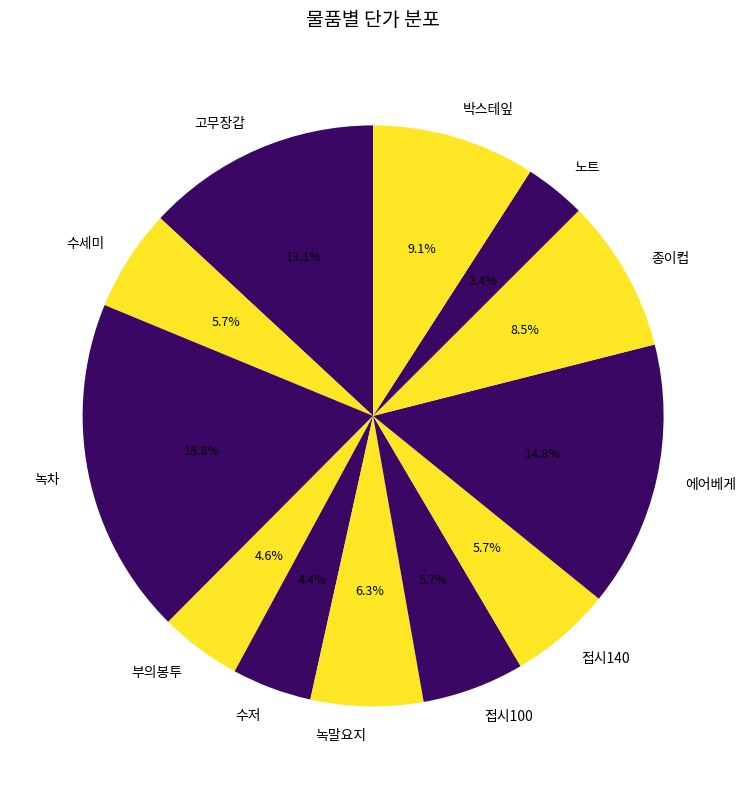

Is 녹차 the majority of the pie?

No